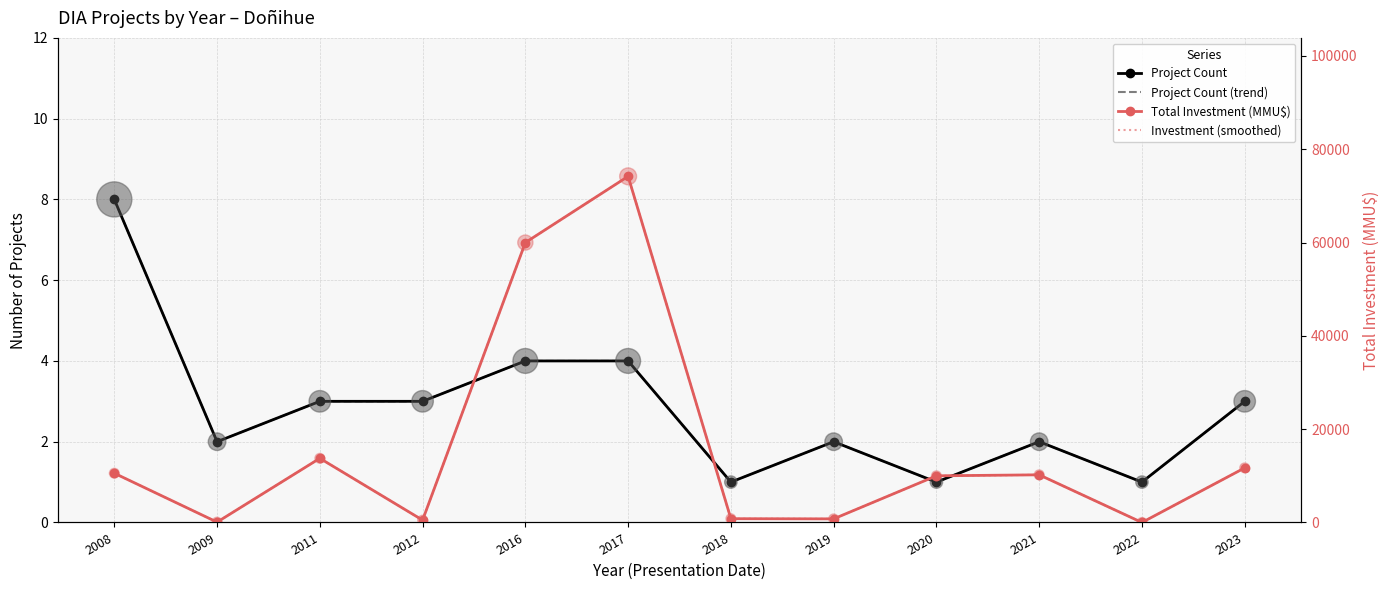

Is the value of Project Count at 2008 greater than the value of Project Count (trend) at 2012?

Yes